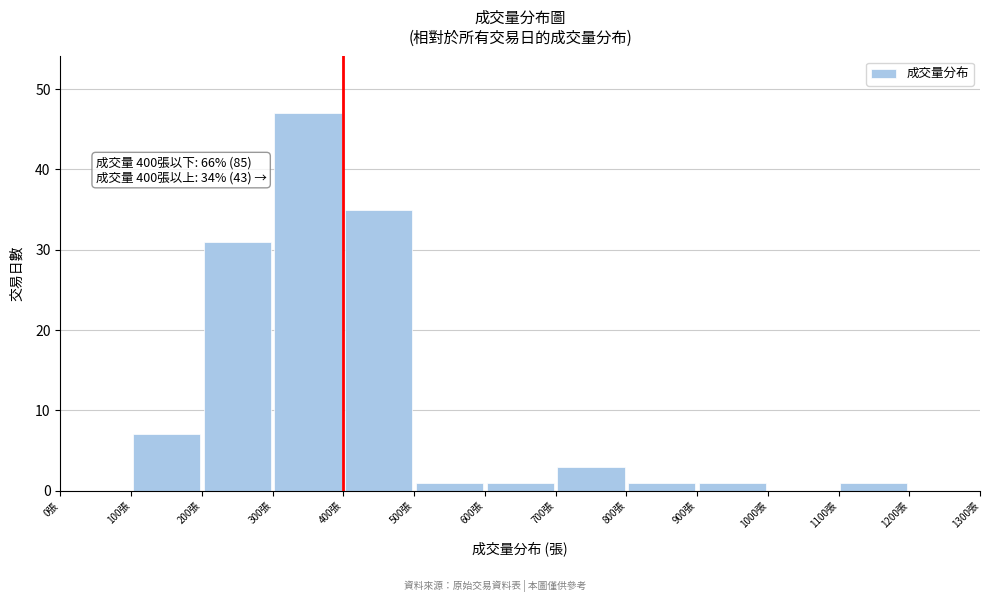

Which range on the x-axis has the tallest bar?

300 to 400